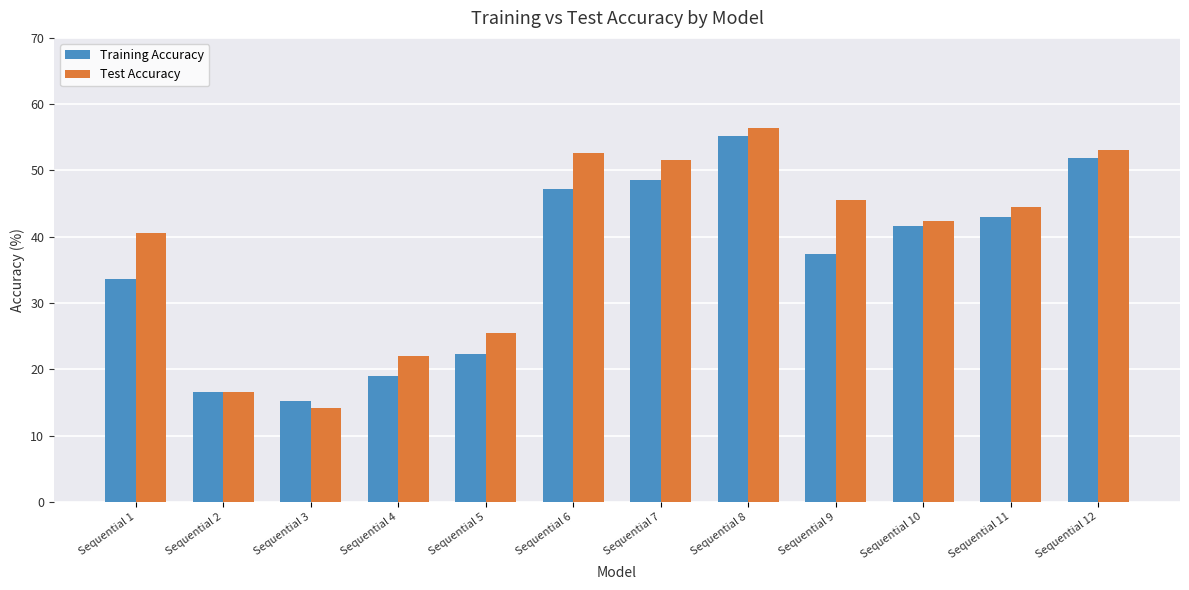

The Training Accuracy series shows 33.6 at Sequential 1. True or false?

True